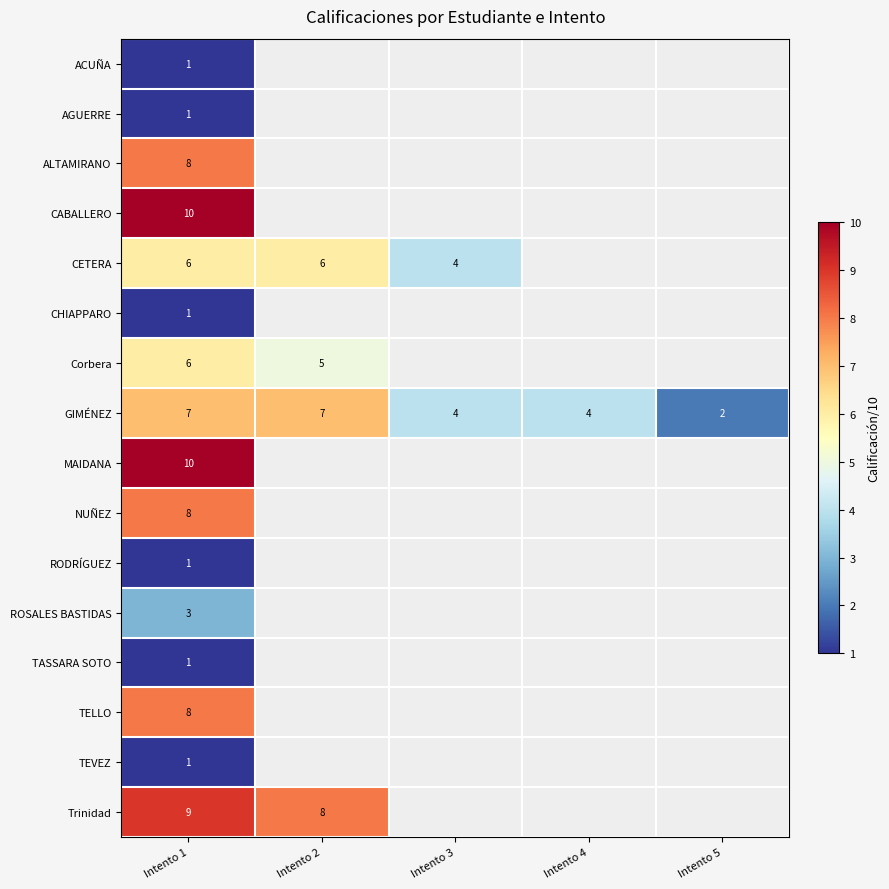

Is the value of CHIAPPARO at Intento 1 greater than the value of CETERA at Intento 1?

No